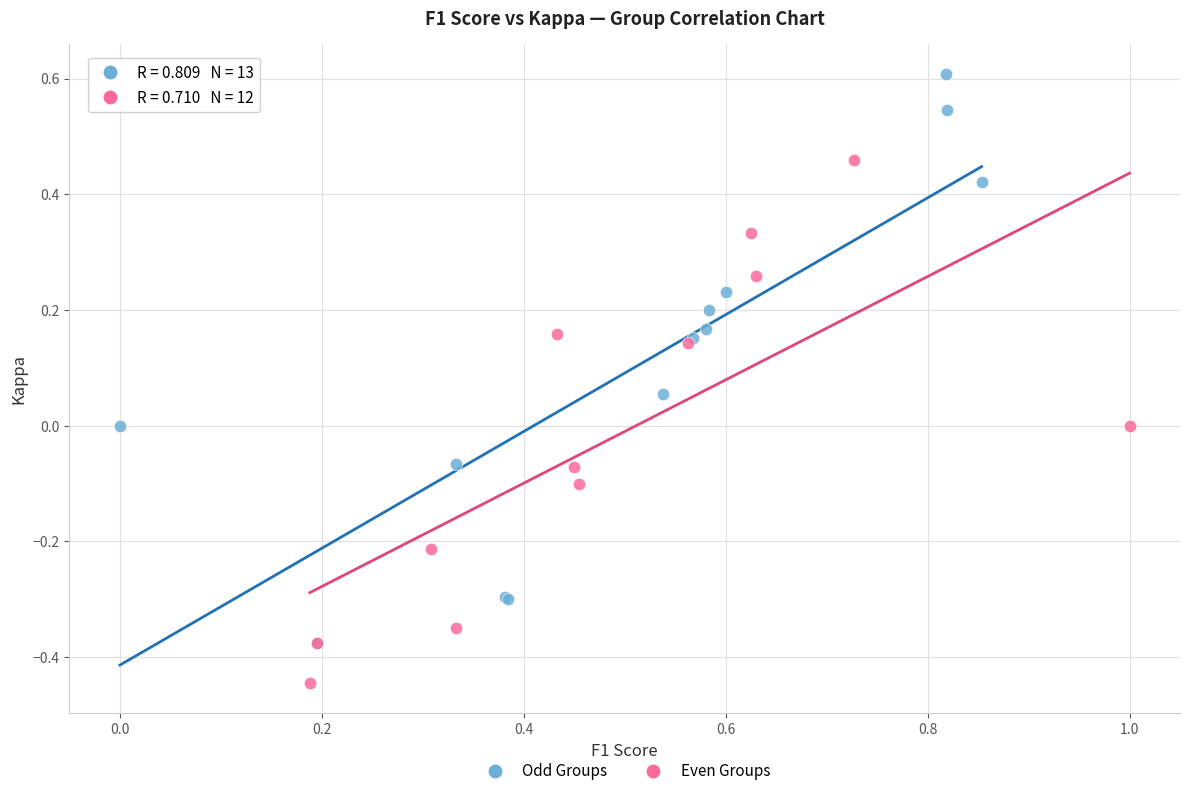

Which series reaches the minimum Y coordinate?

Even Groups